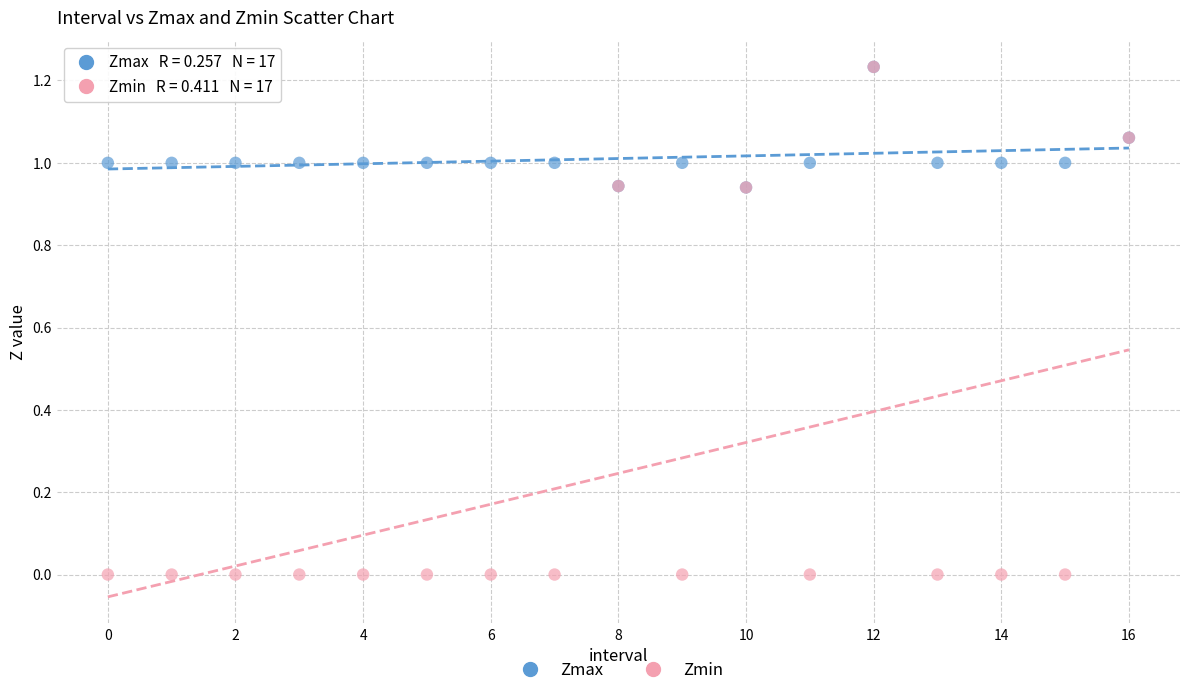

Which series contains the lowest Y value?

Zmin